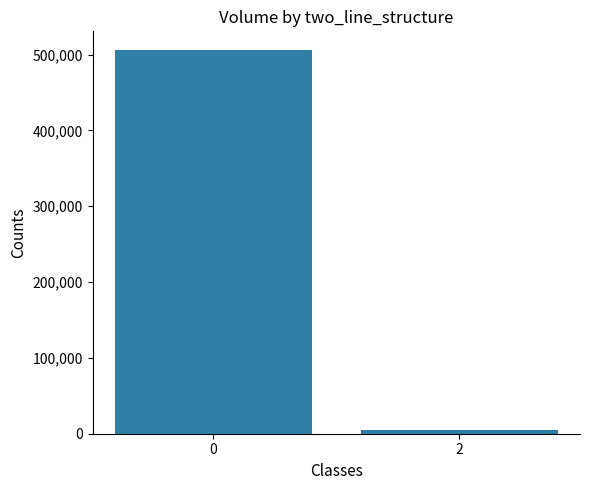

The value at 0 is 505345. True or false?

True